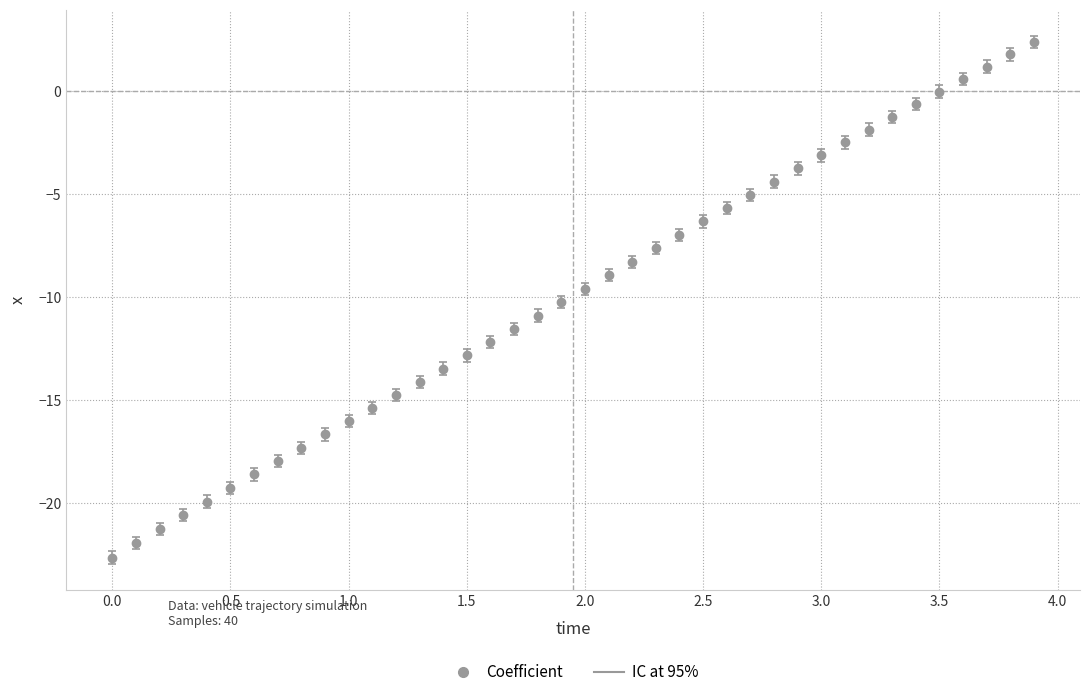

True or false: there are more than 0 points higher than both neighbors.

False